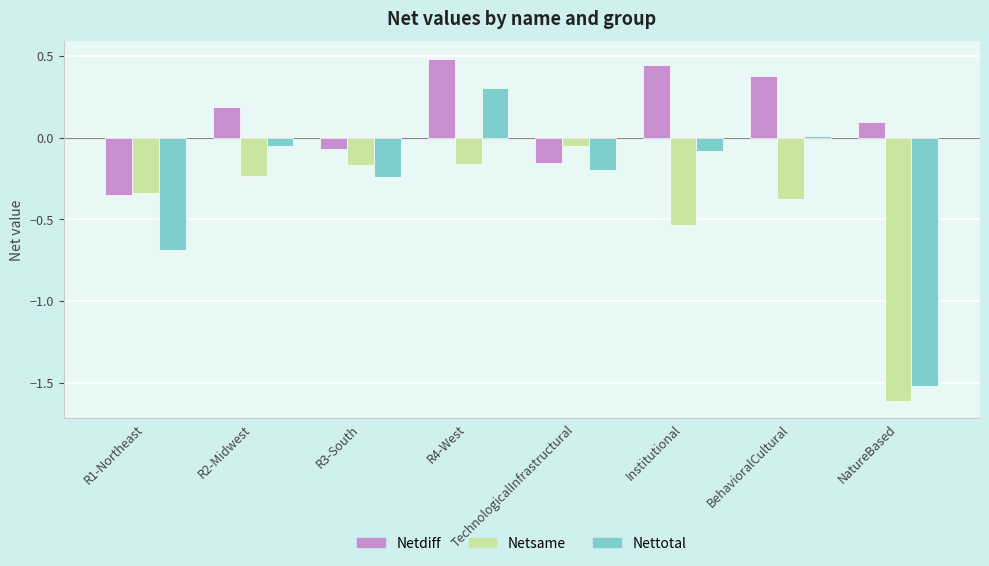

Which series changed the most between R1-Northeast and BehavioralCultural?

Netdiff